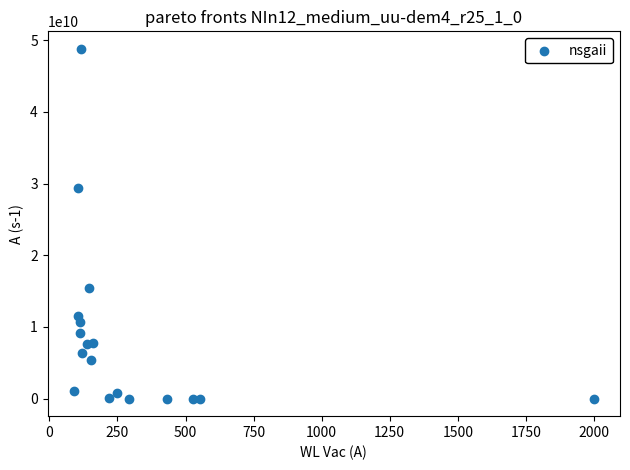

What Y value in the scatter plot is closest to 24395000003?

29360000000.0